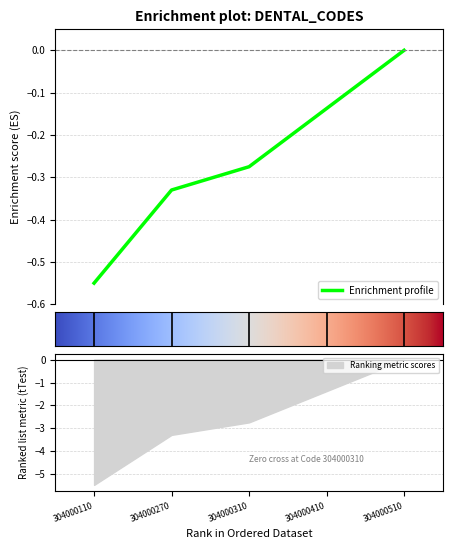

What is the sum of all values?

-1.3